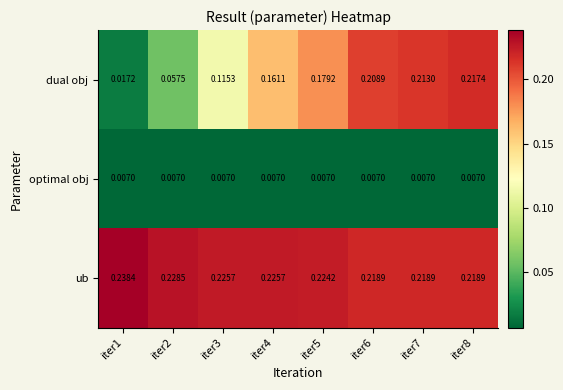

Which series has the largest total across all categories?

ub